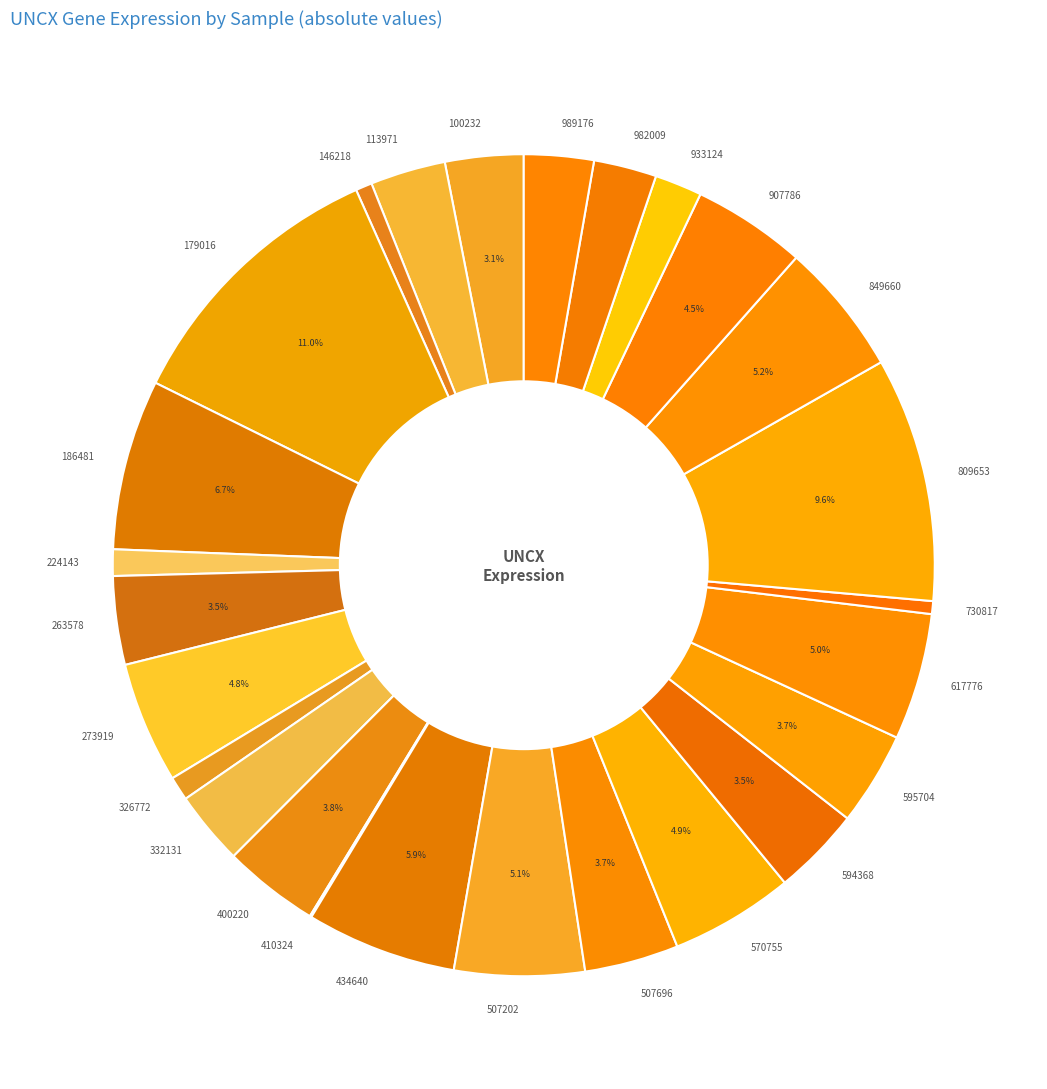

What is the largest slice in the pie chart?

179016